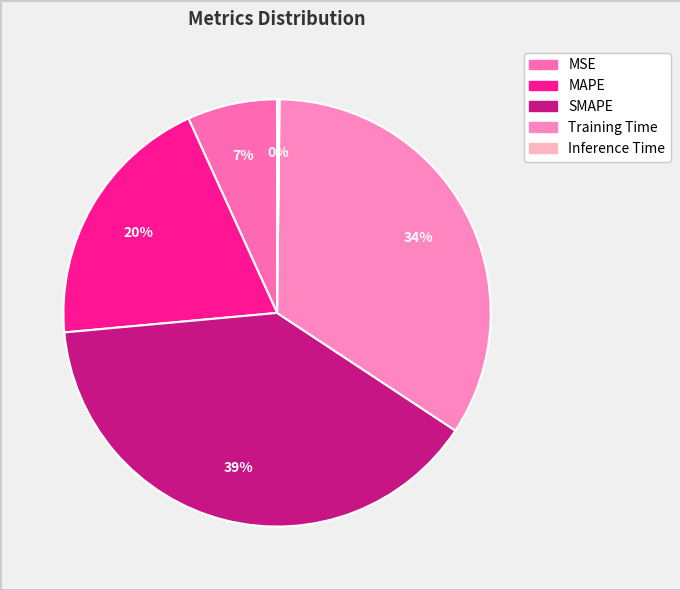

Is it true that Inference Time is 8% of the pie?

False